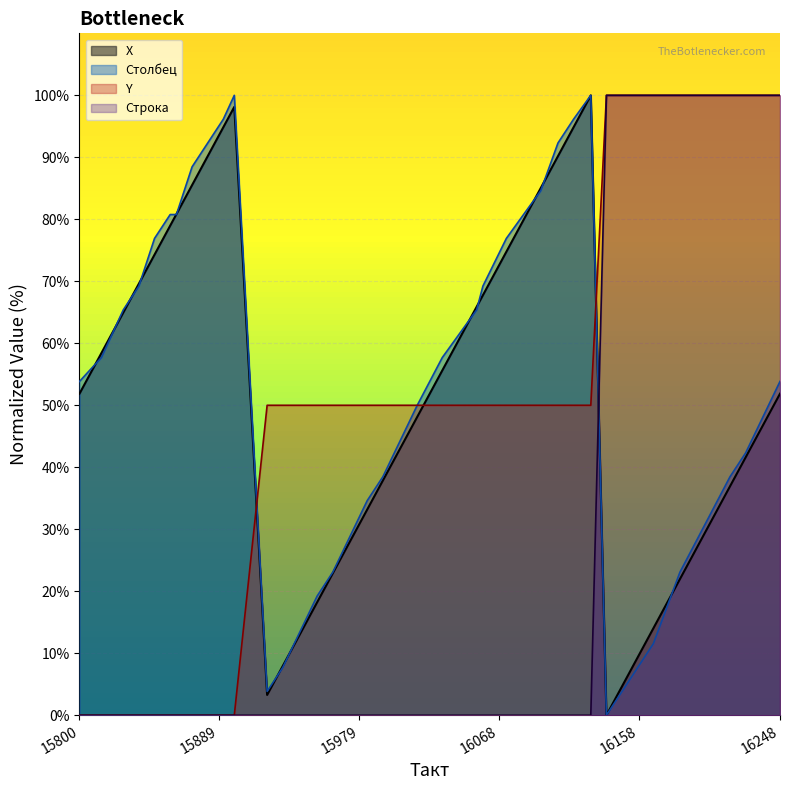

What is the value of the X point at the 27th from the left?

94.9